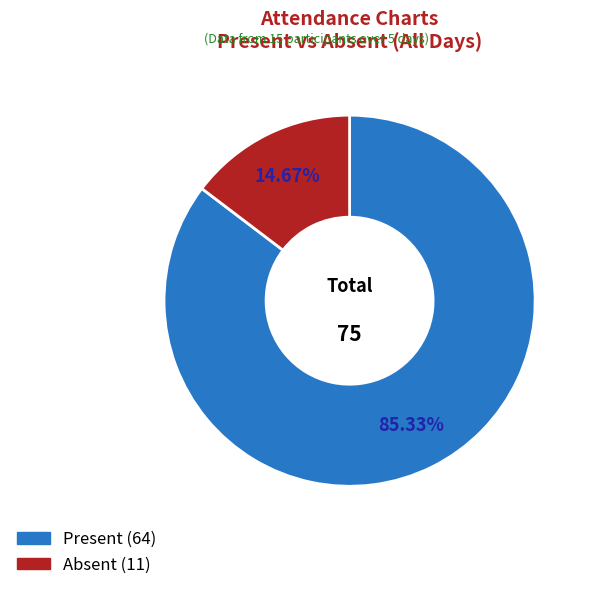

Does any single category account for the majority?

Yes